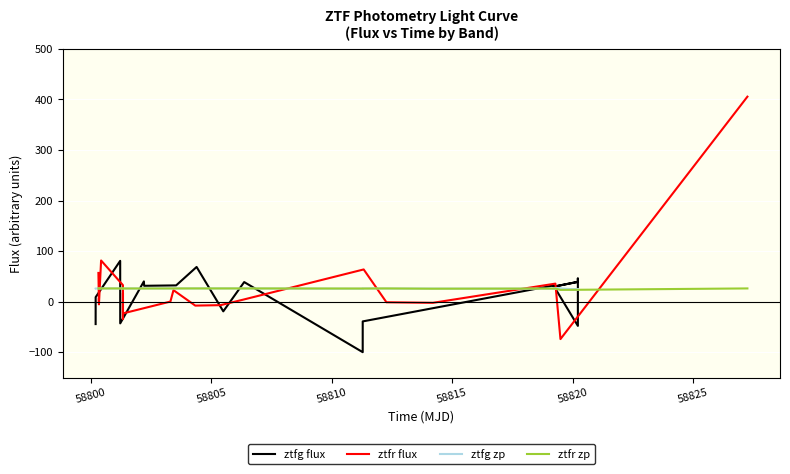

What are all the series names shown in the legend?

ztfg flux, ztfr flux, ztfg zp, ztfr zp